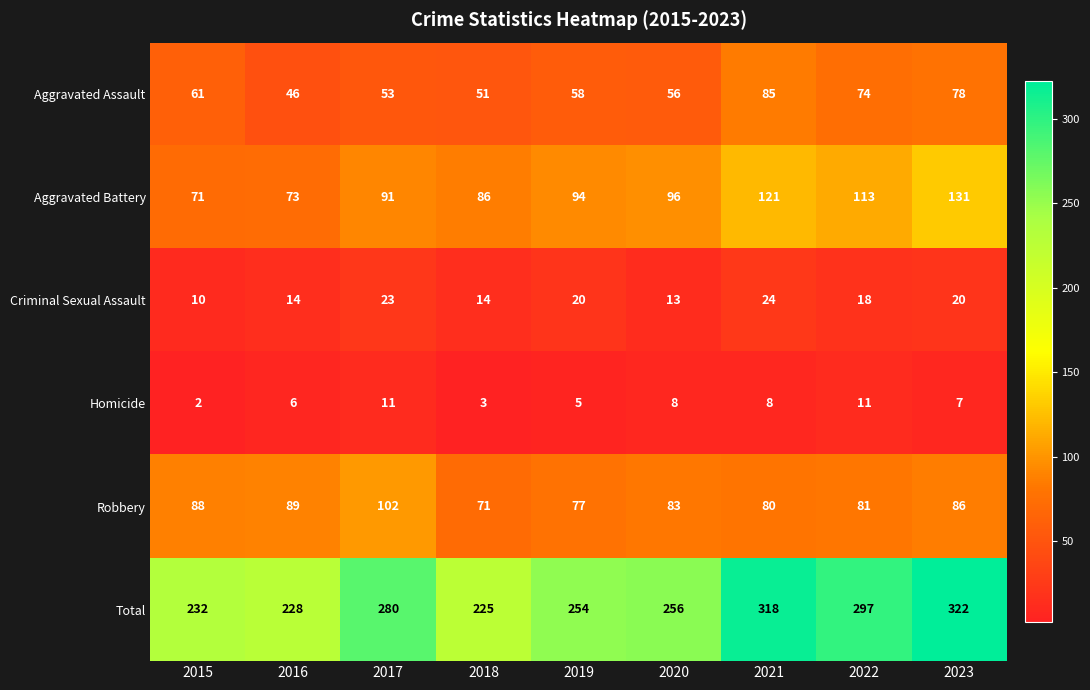

Where does the Robbery series first go above 83?

2015